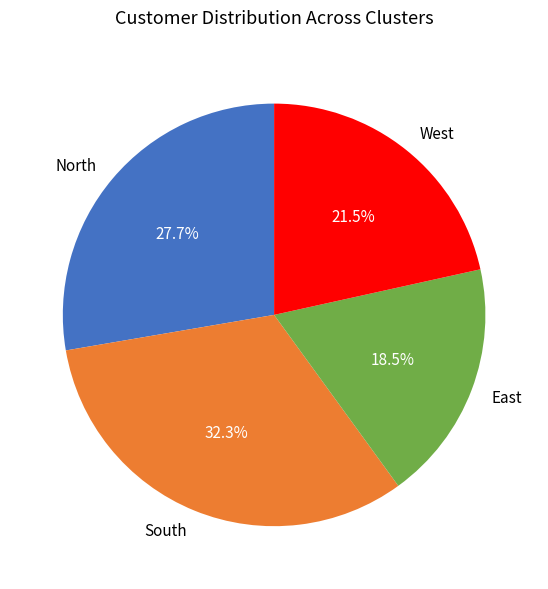

What is the largest slice in the pie chart?

South